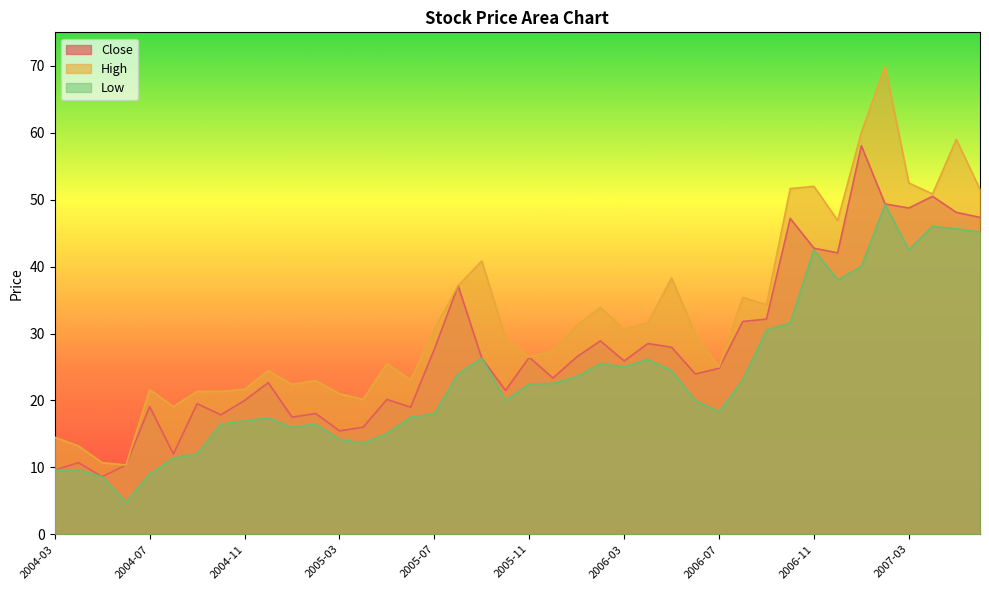

Which series has the widest spread of values?

High